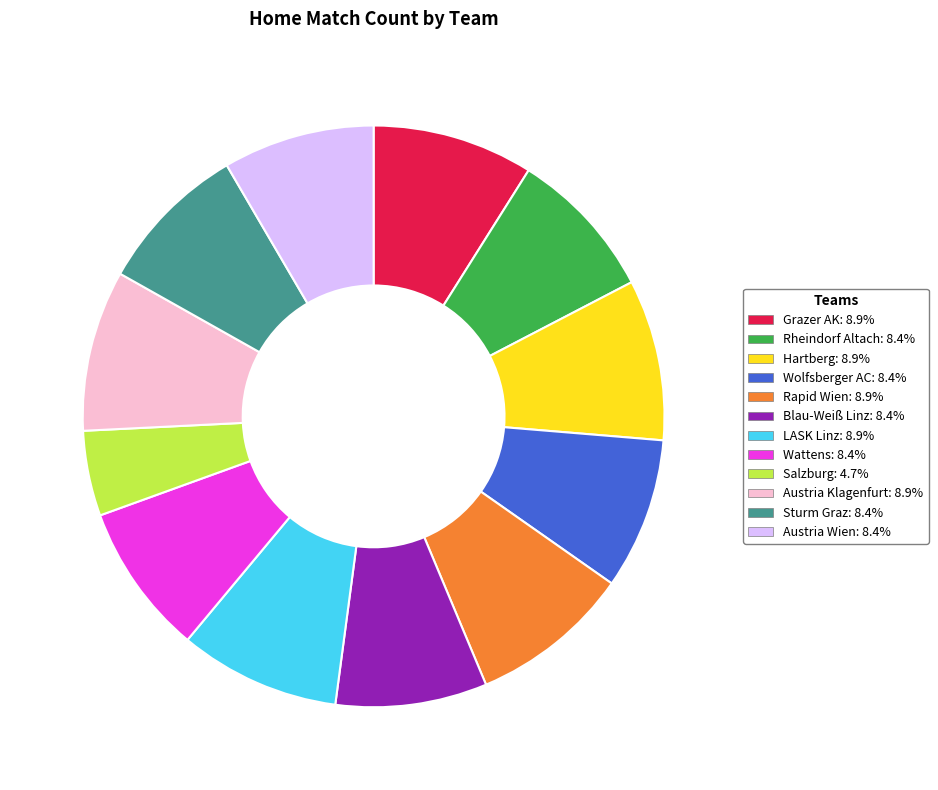

Which category has the smallest portion of the pie?

Salzburg